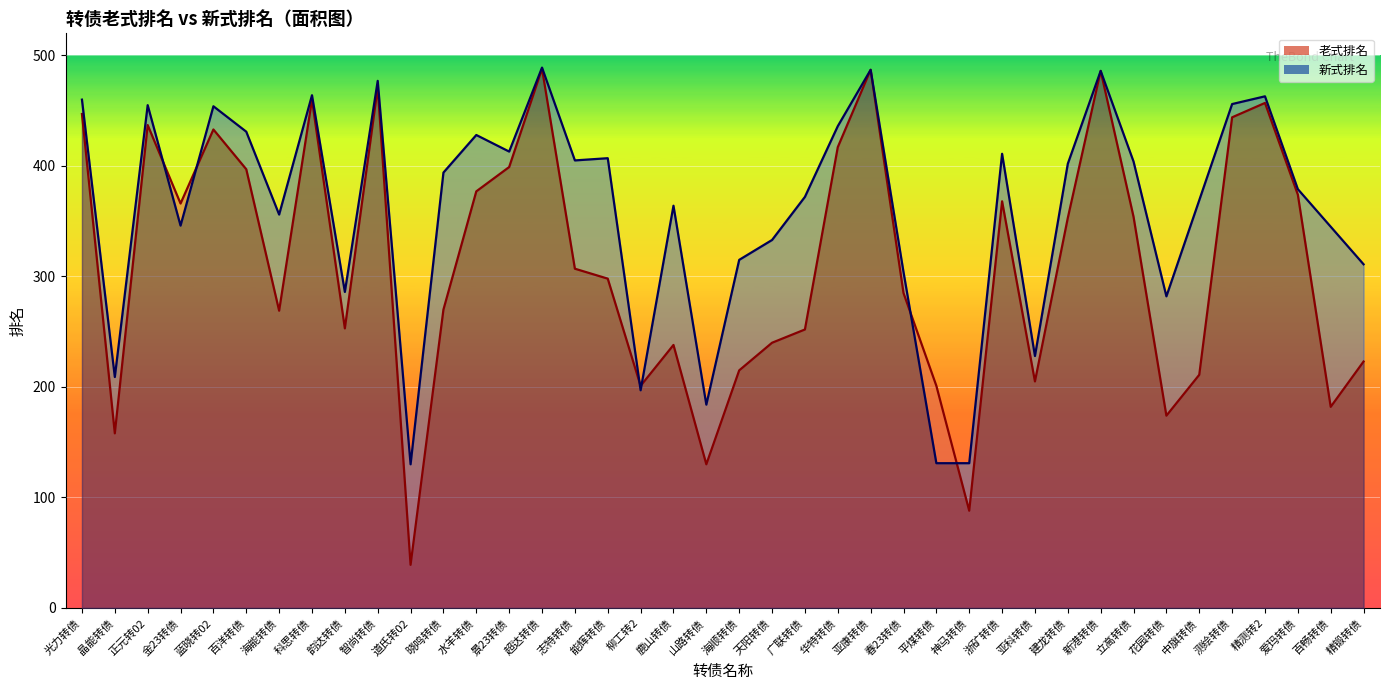

Rank the series at 立高转债 from highest to lowest value.

新式排名, 老式排名